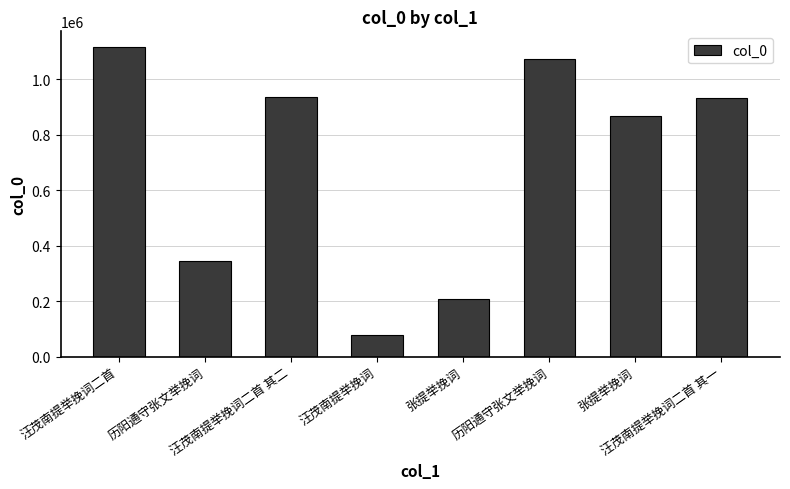

How many series are shown in this chart?

1